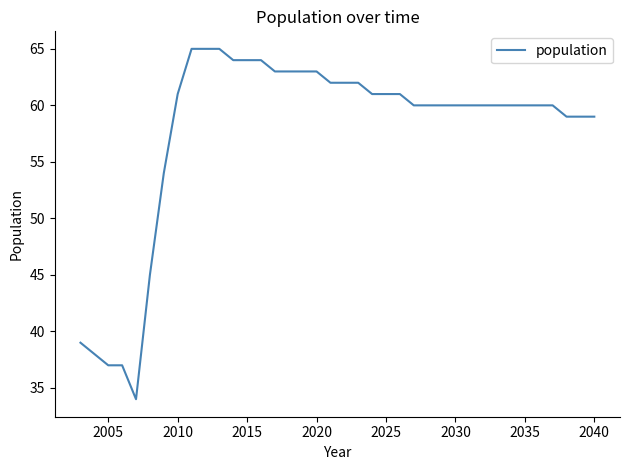

Reading left to right, extract all data points from this chart.

39	38	37	37	34	45	54	61	65	65	65	64	64	64	63	63	63	63	62	62	62	61	61	61	60	60	60	60	60	60	60	60	60	60	60	59	59	59